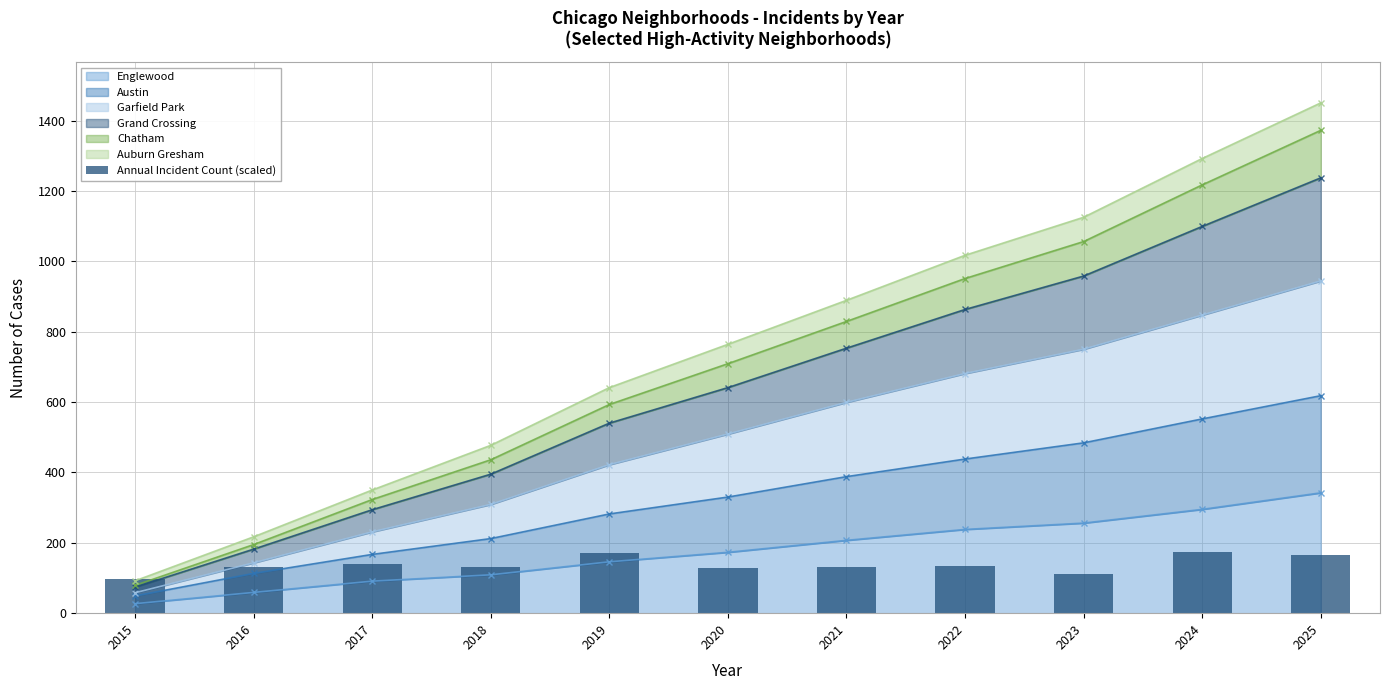

What is the value of the 3rd bar from the left?

138.6